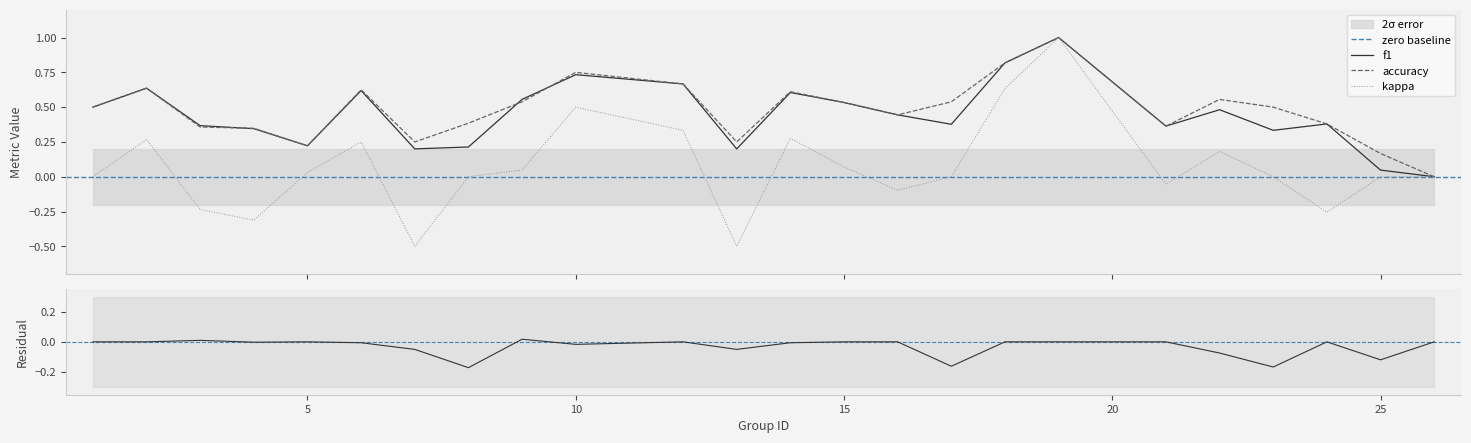

Which series has the widest spread of values?

kappa